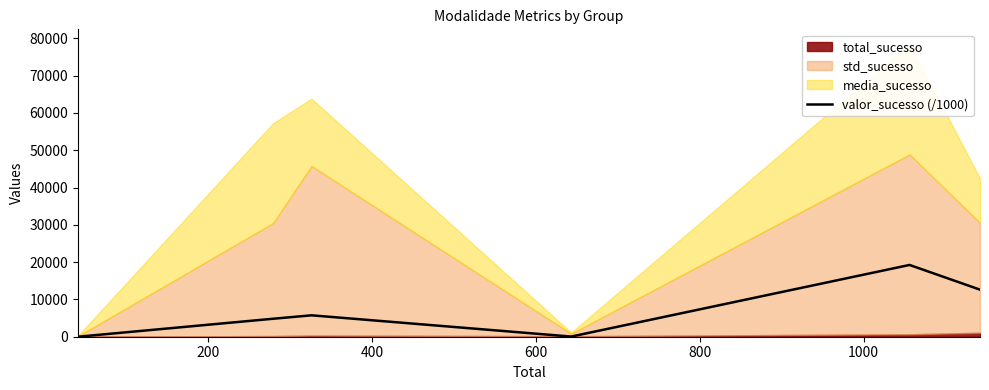

Reading right to left, transcribe all the data shown in this chart.

12621.5	19246.4	41.2	5740.6	4816.8	2.0